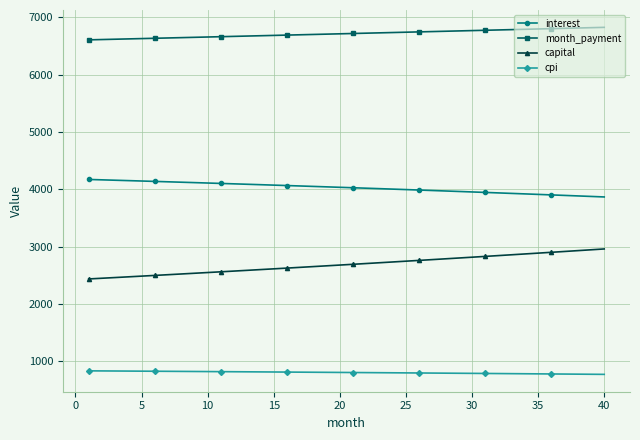

How many lines are shown in the chart?

4